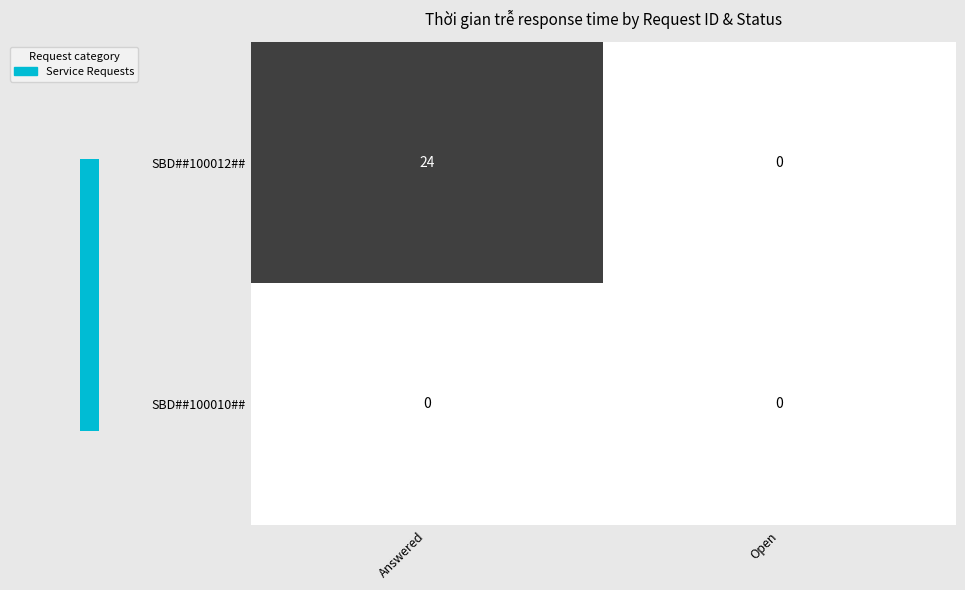

At how many categories does at least one series exceed 1?

1